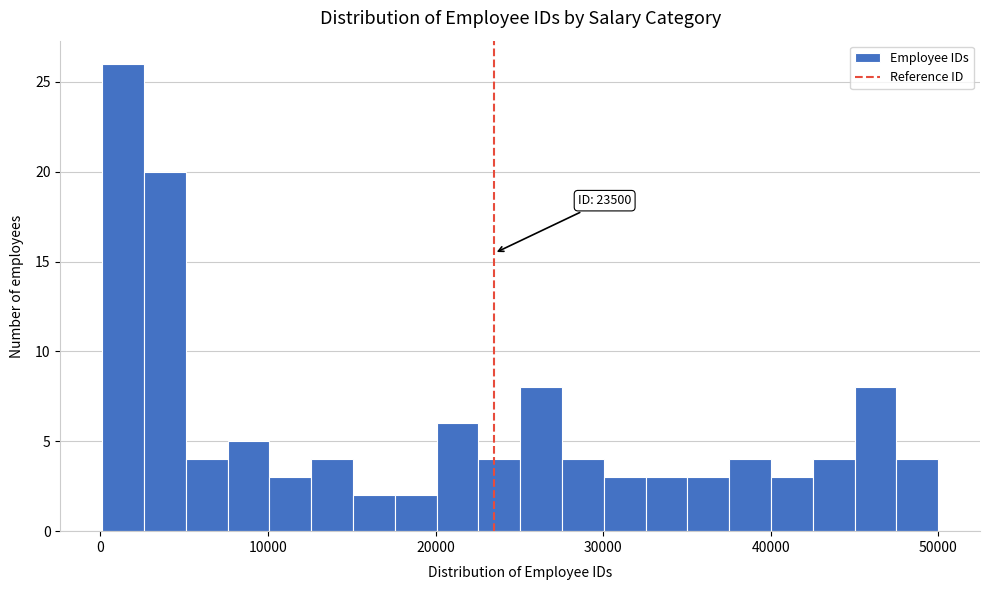

Around what value on the x-axis is the tallest bar? Give the approximate position of its centre, as read against the axis.

1000